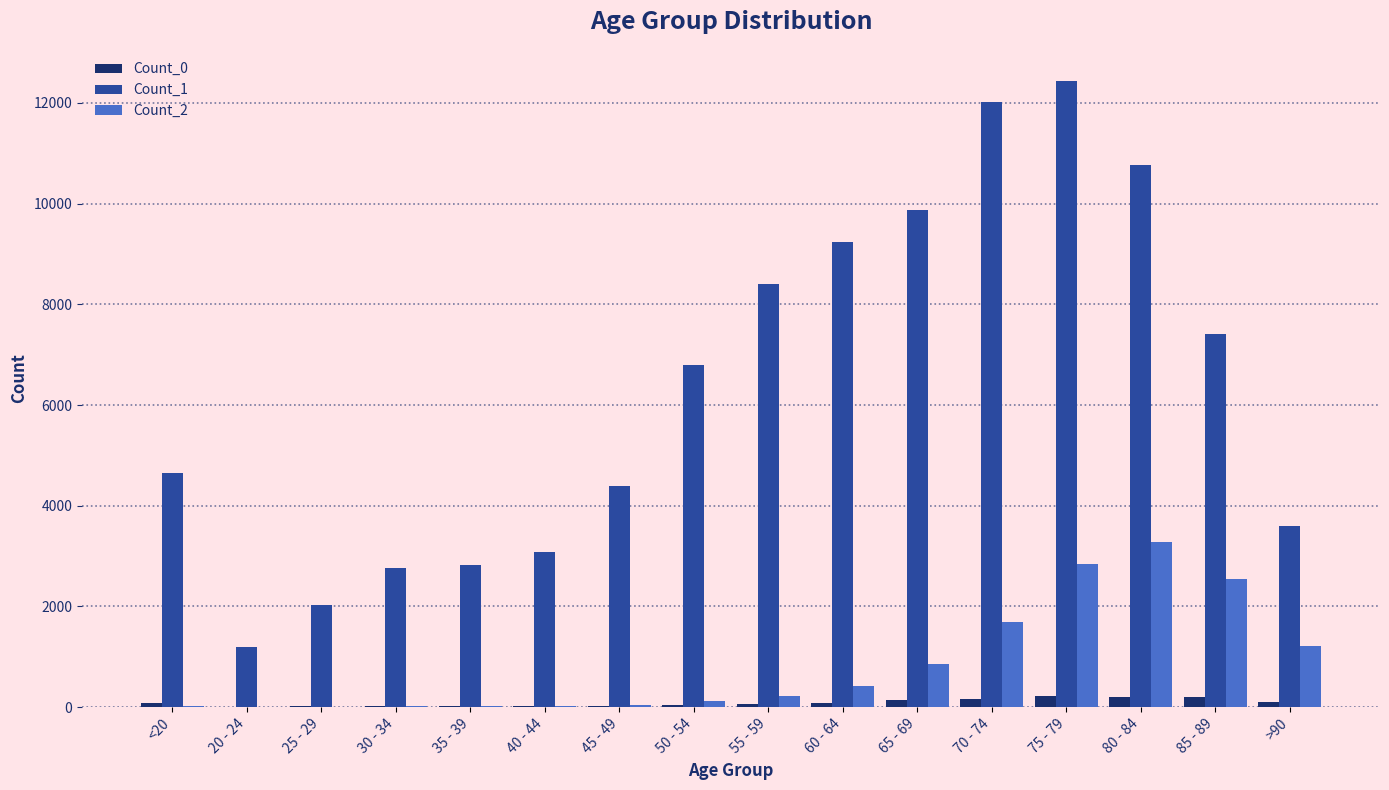

Which series has the largest total across all categories?

Count_1